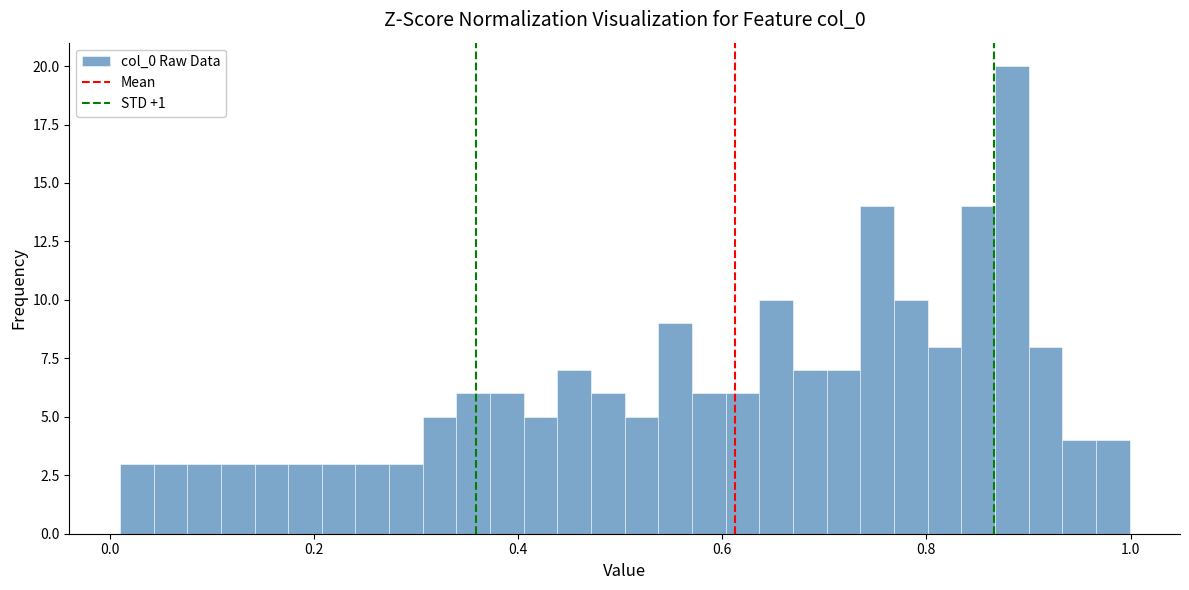

Read against the x-axis, roughly where is the centre of the tallest bar?

0.88